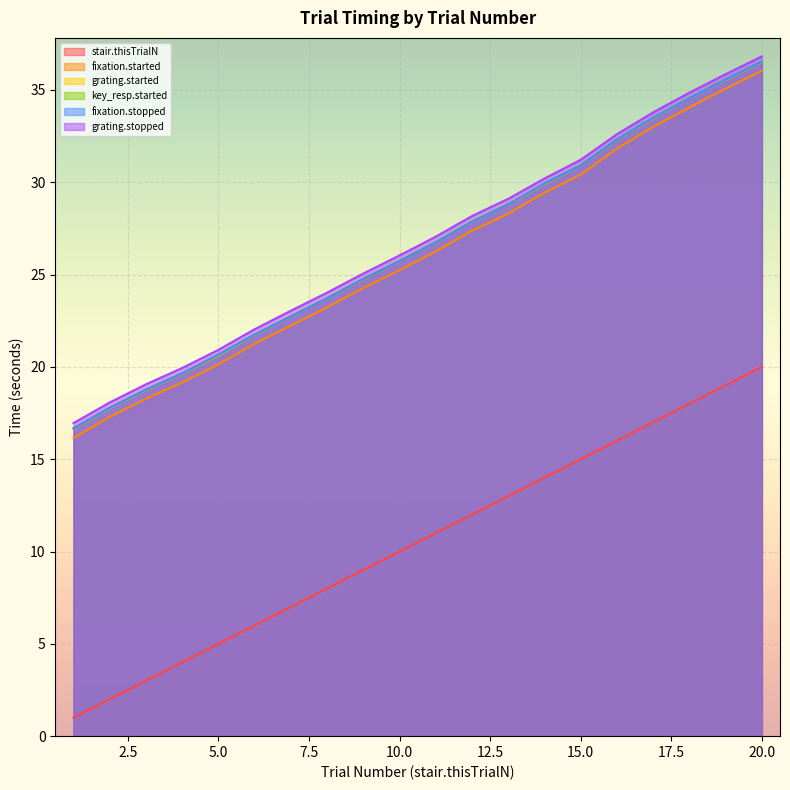

Reading right to left, transcribe all the data shown in this chart.

stair.thisTrialN: 20.0	19.0	18.0	17.0	16.0	15.0	14.0	13.0	12.0	11.0	10.0	9.0	8.0	7.0	6.0	5.0	4.0	3.0	2.0	1.0
fixation.started: 36.0	35.1	34.0	33.0	31.8	30.4	29.4	28.3	27.4	26.3	25.2	24.3	23.2	22.2	21.3	20.1	19.2	18.3	17.3	16.1
grating.started: 36.5	35.5	34.5	33.5	32.3	30.9	29.9	28.8	27.9	26.8	25.7	24.8	23.7	22.7	21.7	20.6	19.6	18.8	17.8	16.7
key_resp.started: 36.5	35.5	34.5	33.5	32.3	30.9	29.9	28.8	27.9	26.8	25.7	24.8	23.7	22.7	21.7	20.6	19.6	18.8	17.8	16.7
fixation.stopped: 36.5	35.6	34.5	33.5	32.3	30.9	29.9	28.8	27.9	26.8	25.7	24.8	23.7	22.7	21.8	20.7	19.7	18.8	17.8	16.7
grating.stopped: 36.8	35.8	34.8	33.8	32.6	31.2	30.2	29.1	28.2	27.1	26.0	25.1	24.0	23.0	22.0	20.9	19.9	19.1	18.1	17.0